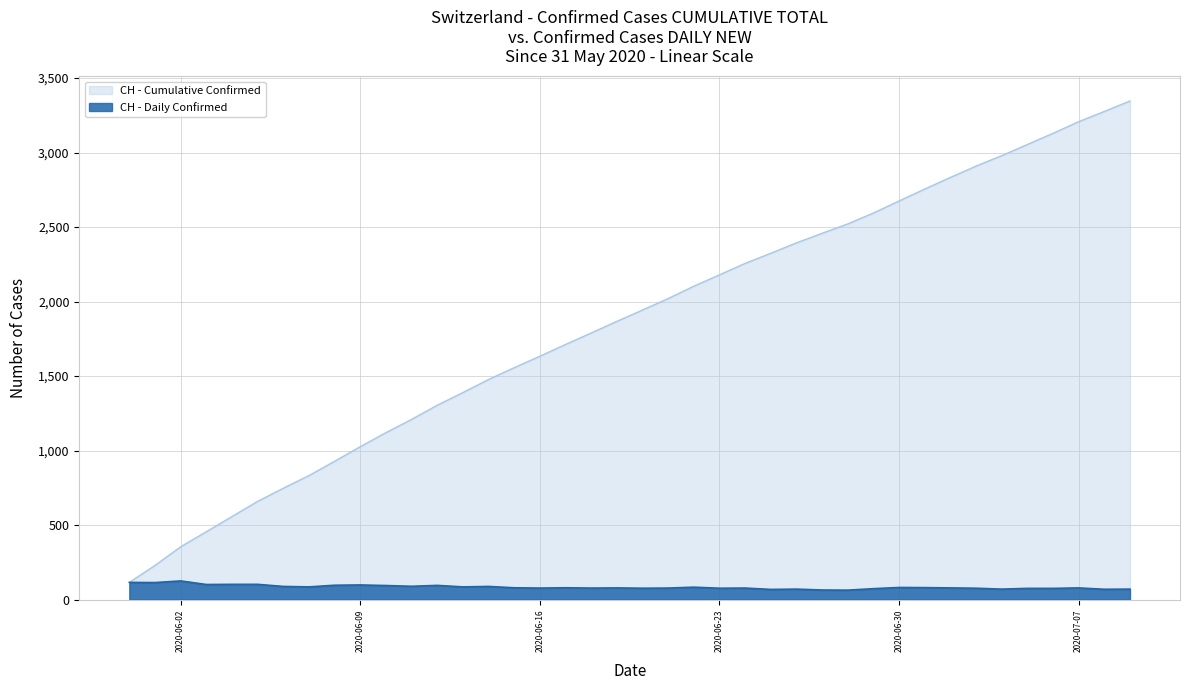

Which series has the widest spread of values?

CH - Cumulative Confirmed